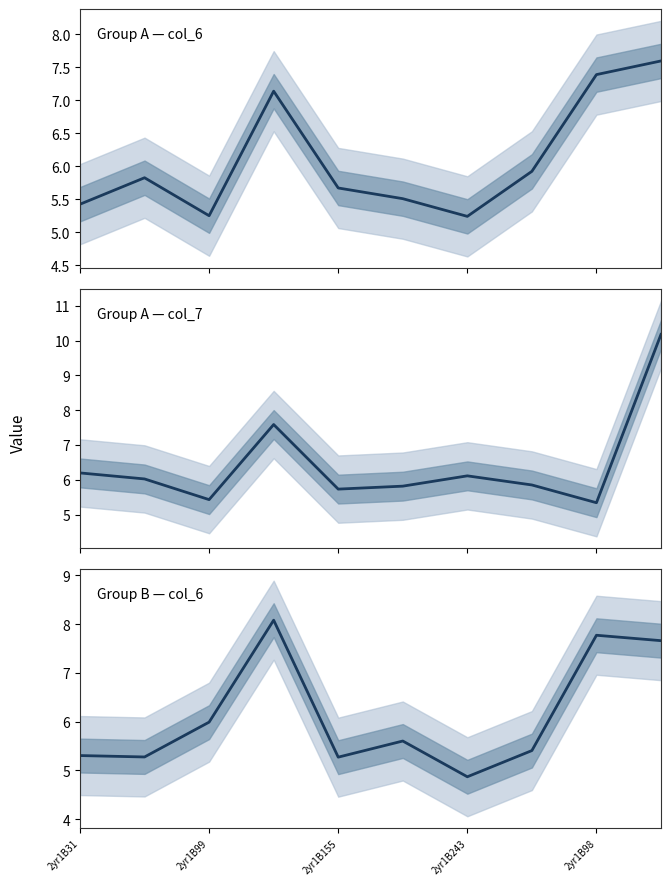

What is the label of the 3rd point from the right?

7